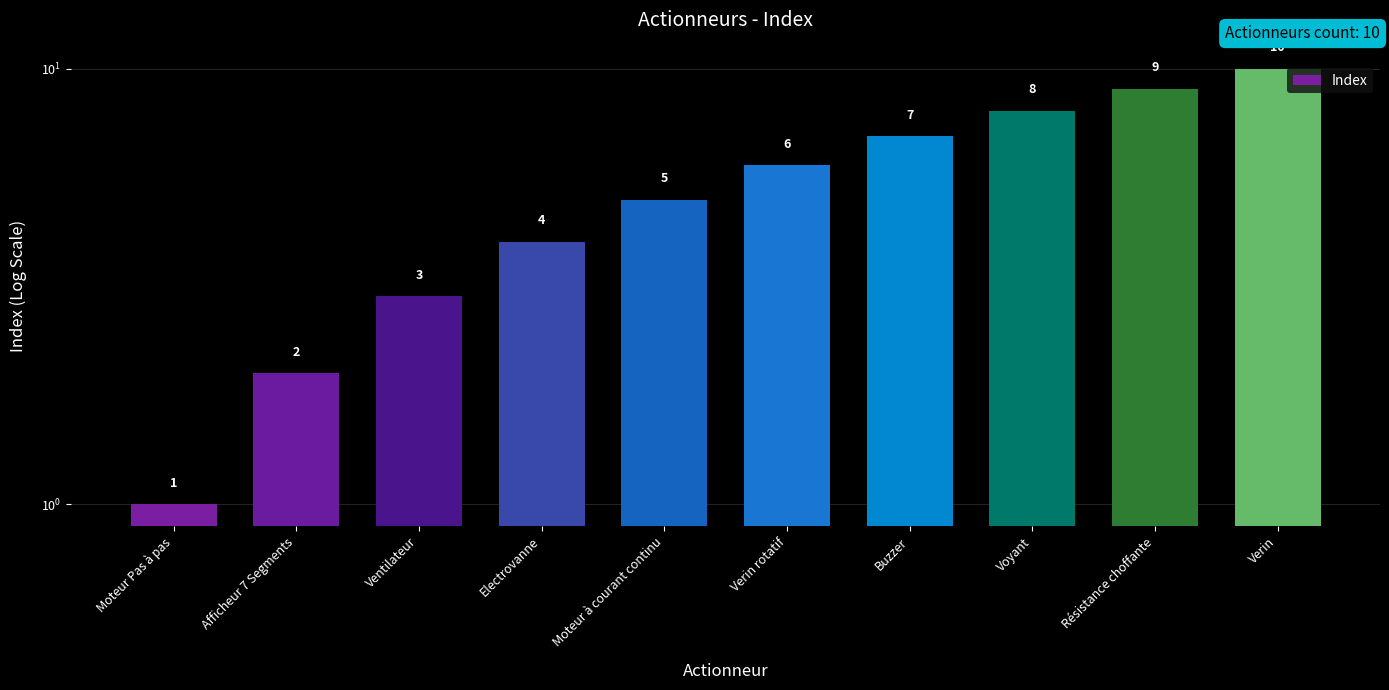

What is the difference between the maximum and minimum values?

9